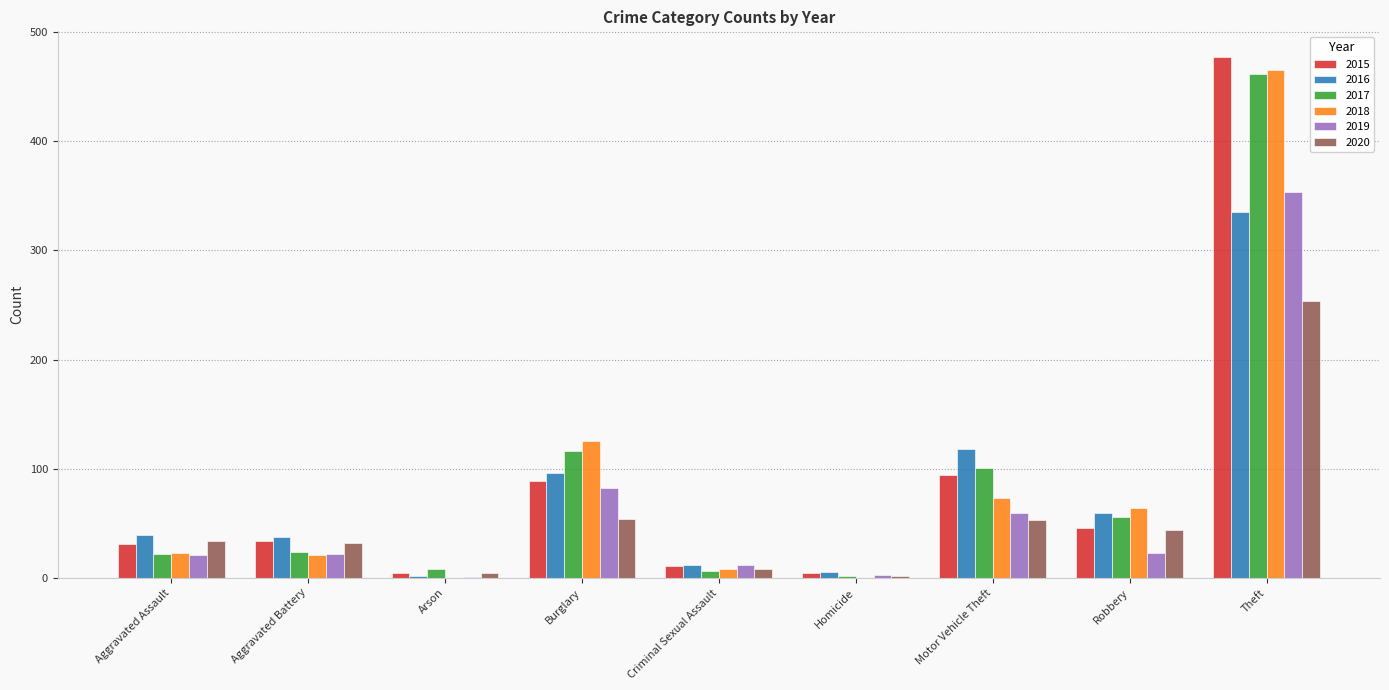

At which label is 2018 closest to 232?

Burglary